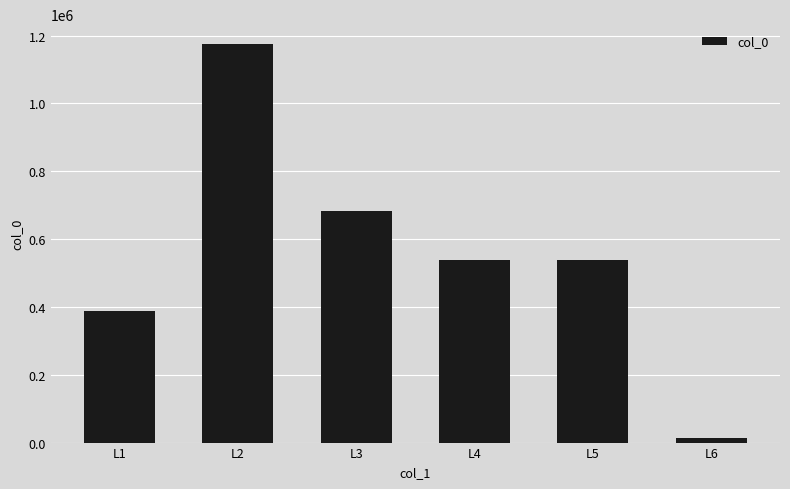

How many series are shown in this chart?

1